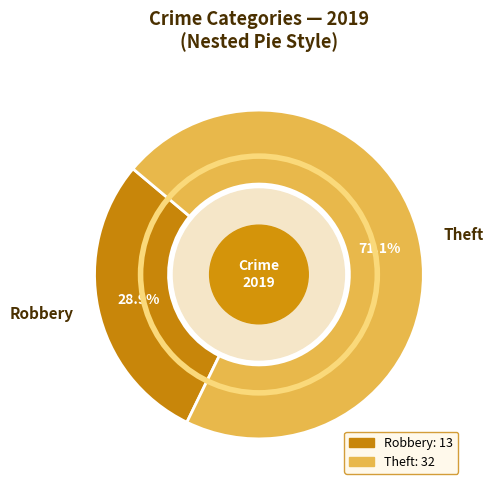

Is Theft the majority of the pie?

Yes